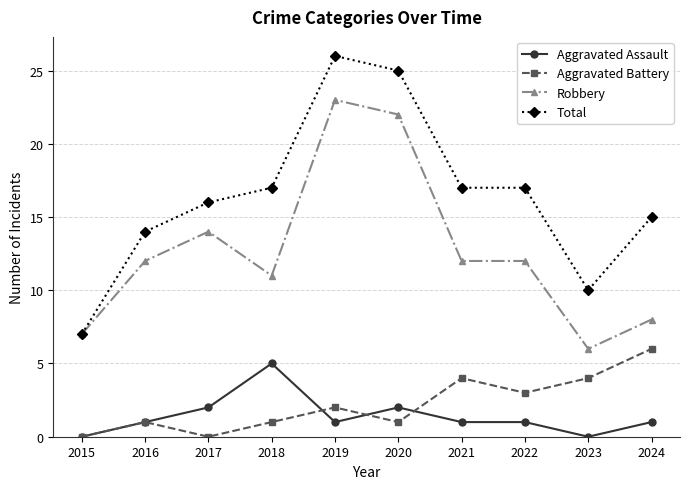

At which label does Aggravated Assault reach its peak?

2018